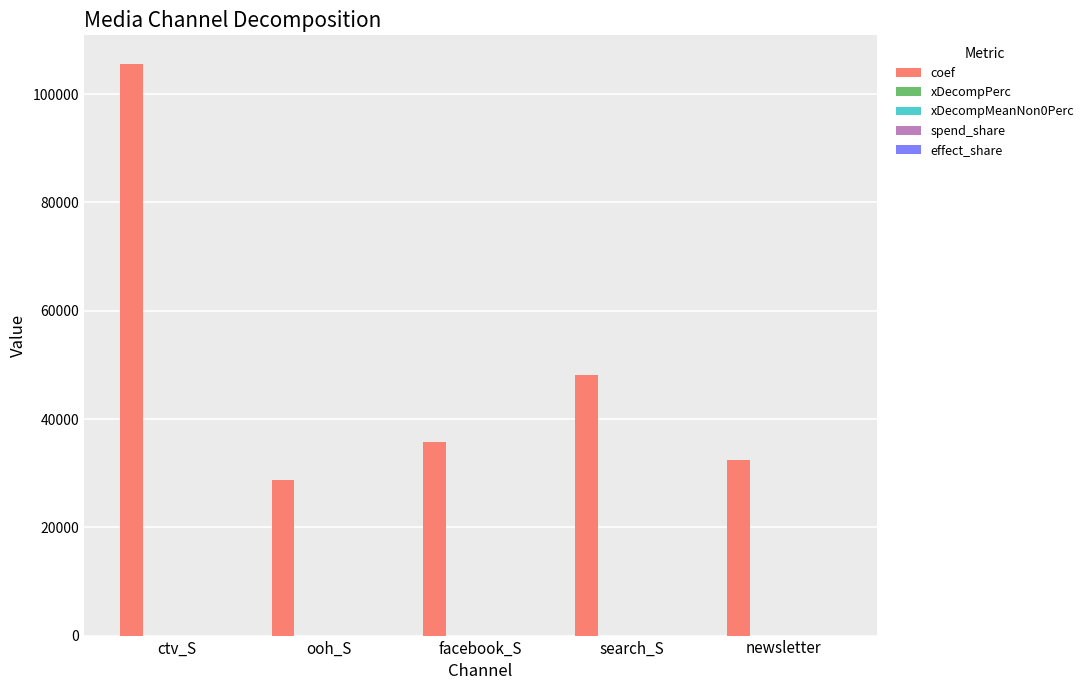

Which series changed the most between ctv_S and search_S?

coef